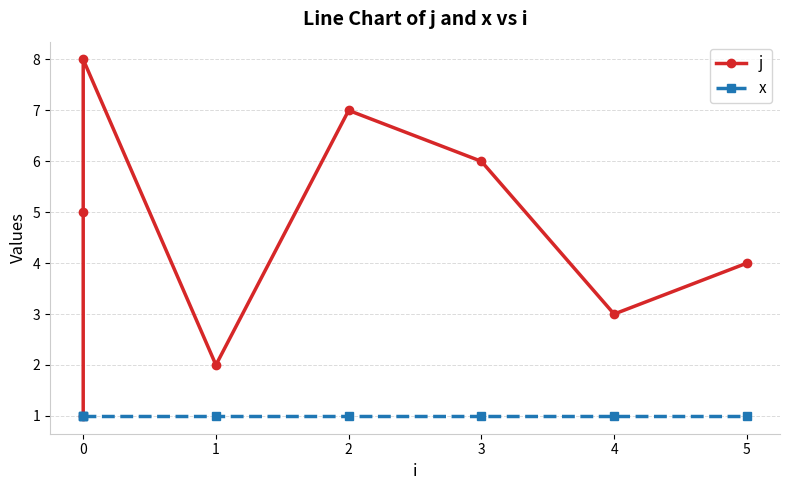

Which series has the widest spread of values?

j